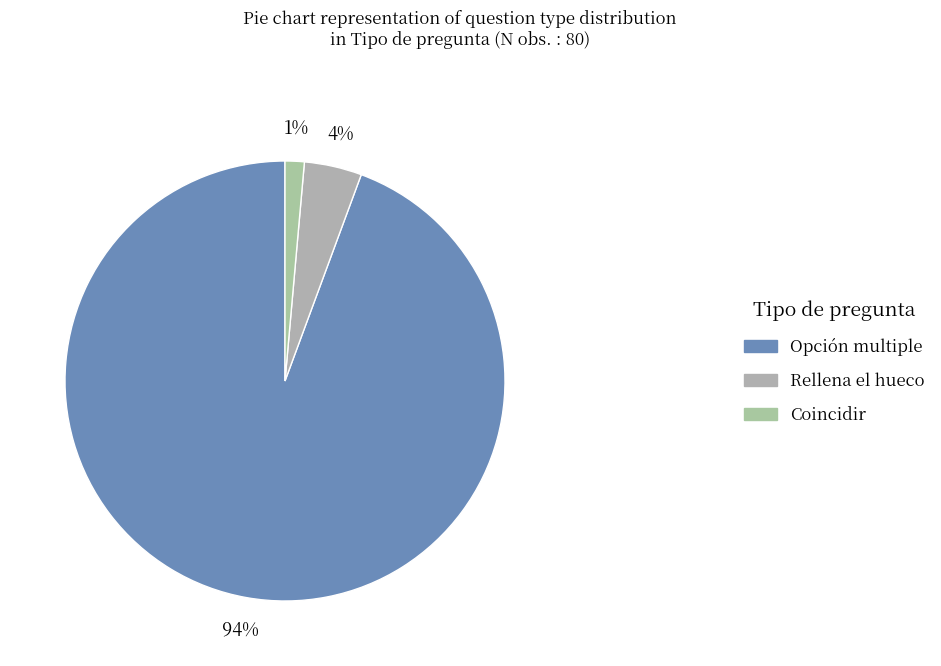

How many slices are in this pie chart?

3